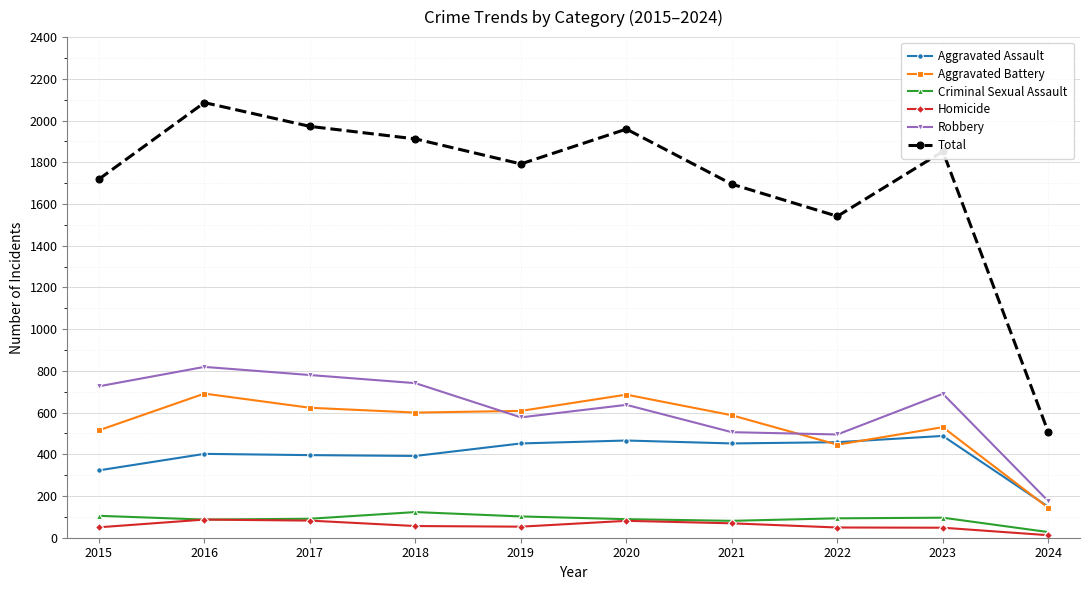

At how many categories does at least one series exceed 427?

10